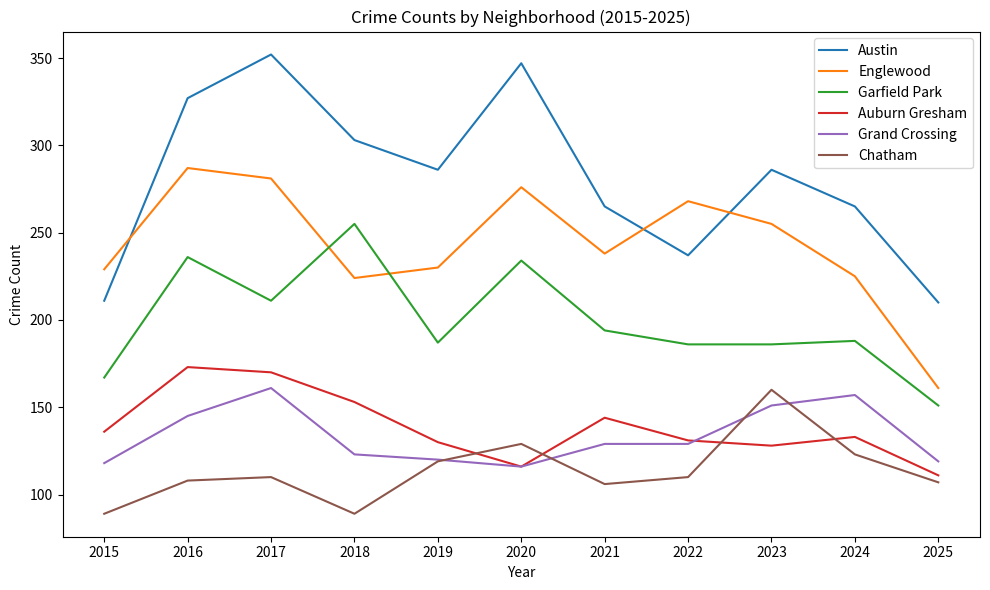

True or false: Chatham and Austin intersect in this chart.

False